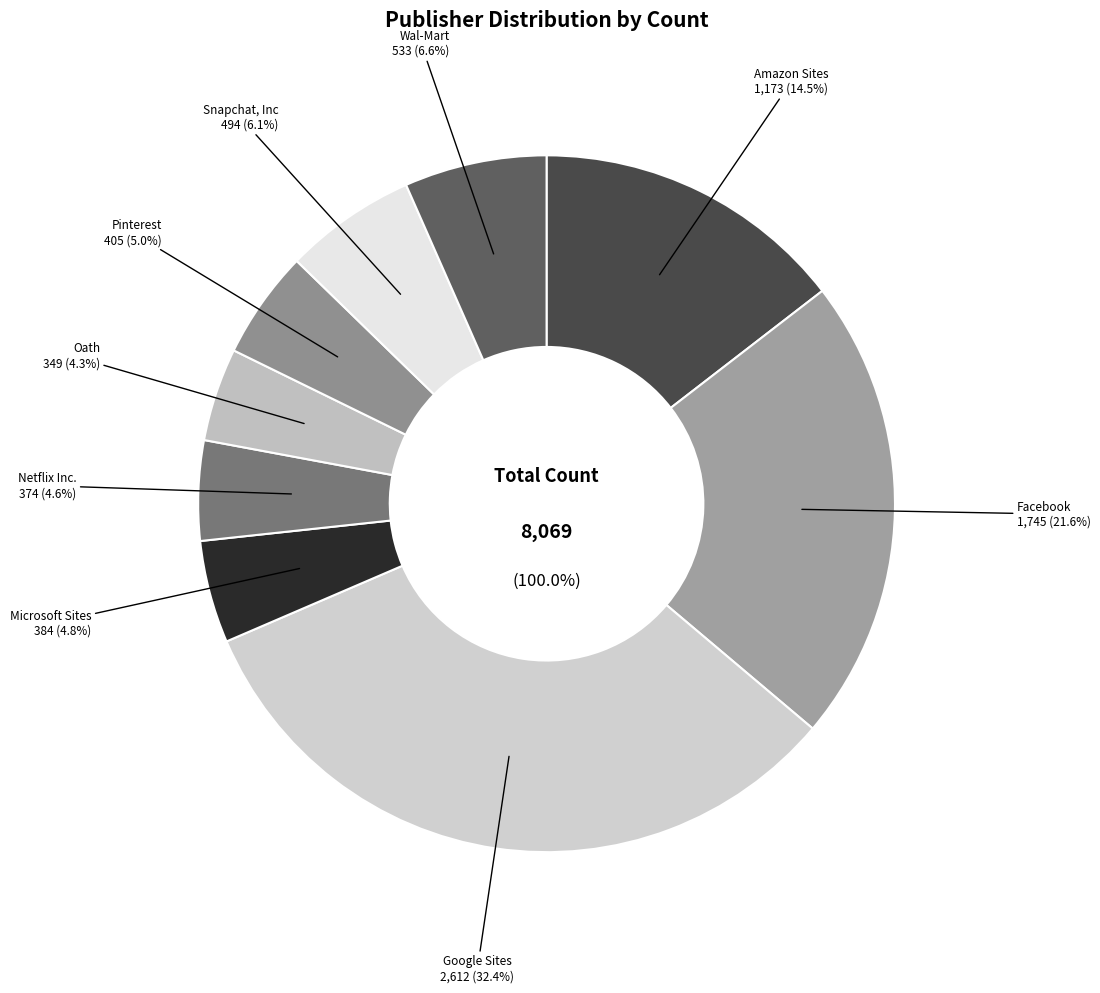

Is it true that Snapchat, Inc is 6% of the pie?

True